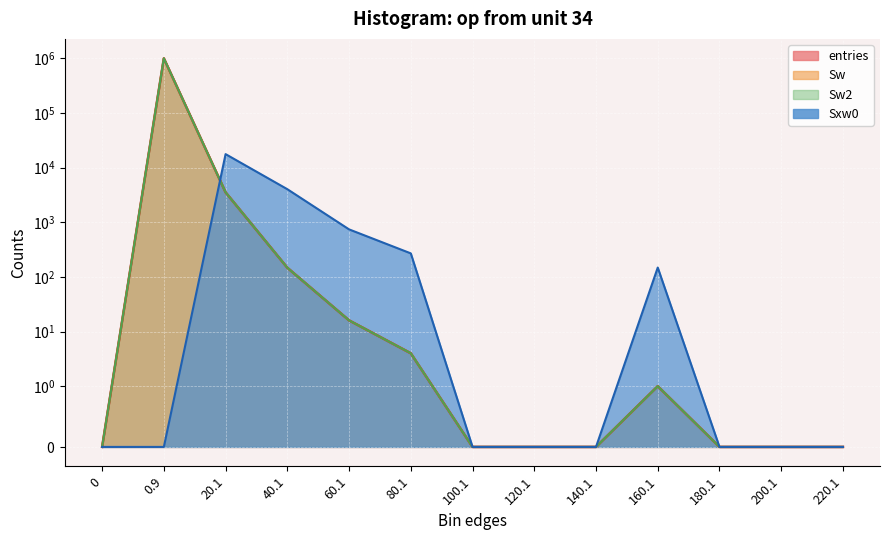

Is it true that Sw equals 0 at 160.1?

False